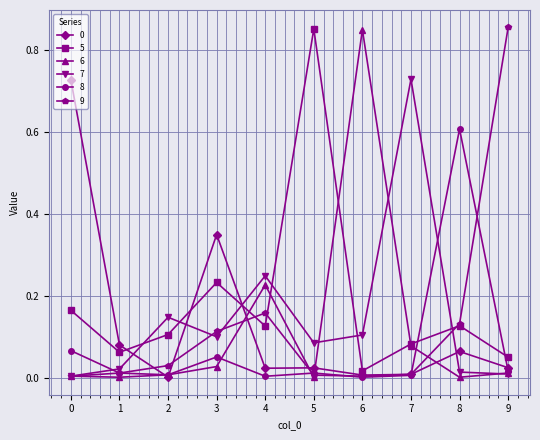

True or false: 7 has a value of 1.0 at 7.

False